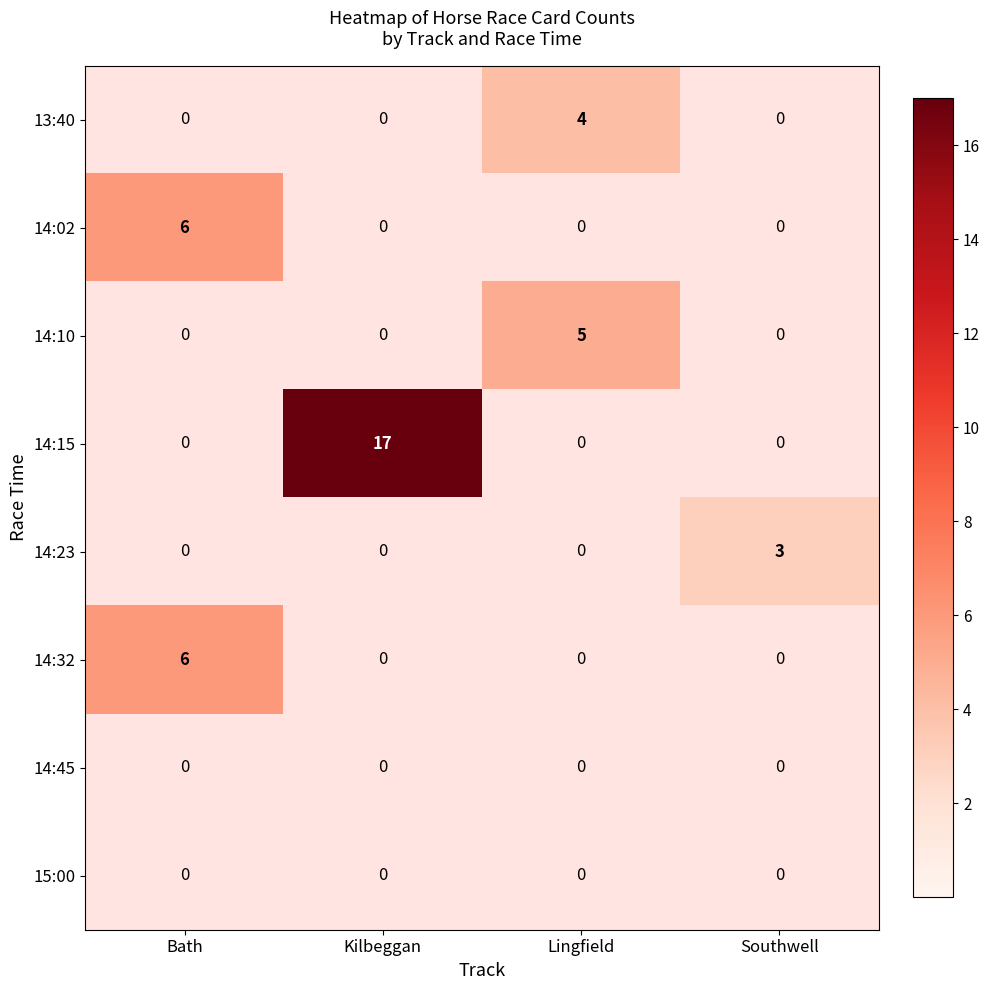

How many distinct data groups are displayed?

8